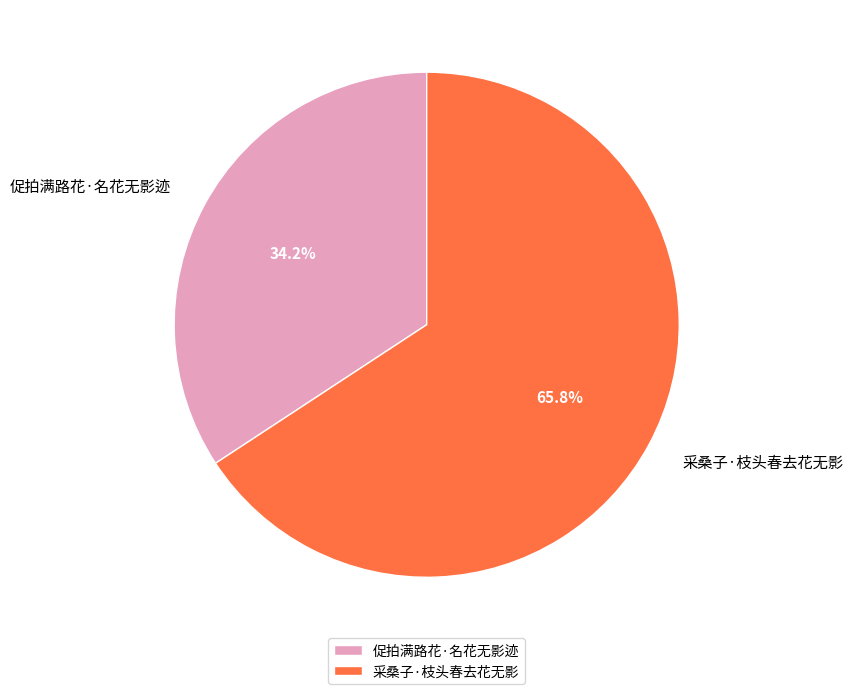

Which slice is the largest?

采桑子·枝头春去花无影